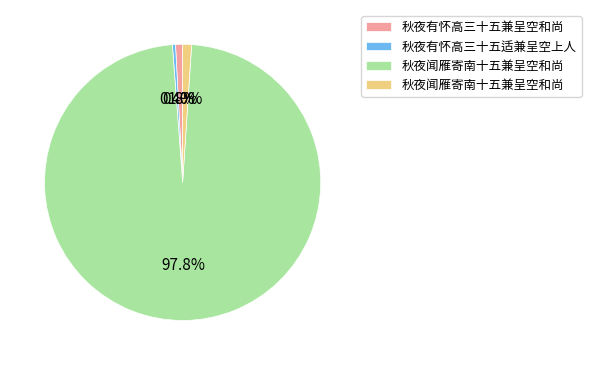

Does any single category account for the majority?

Yes